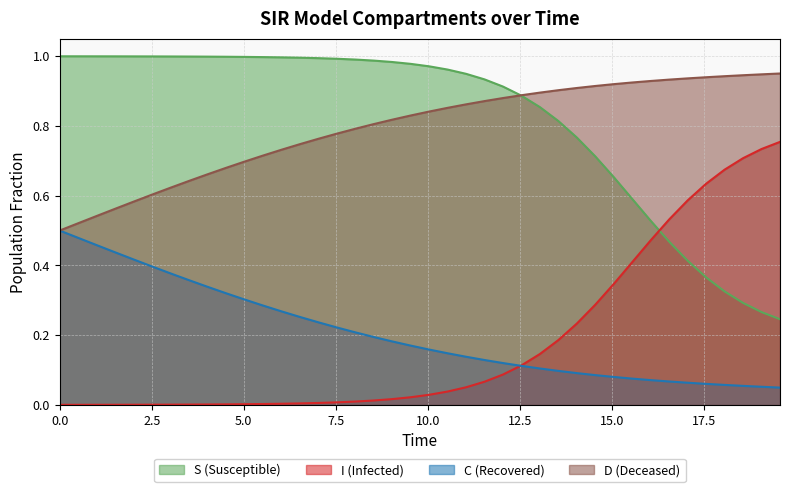

How many lines are shown in the chart?

4